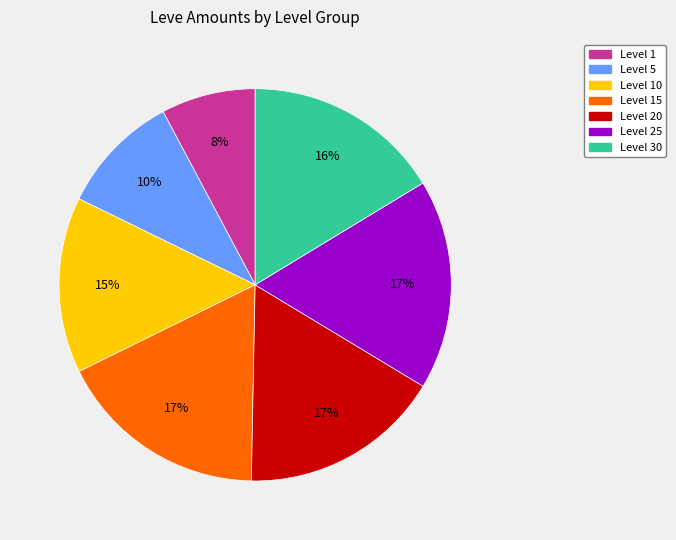

How many slices are in this pie chart?

7